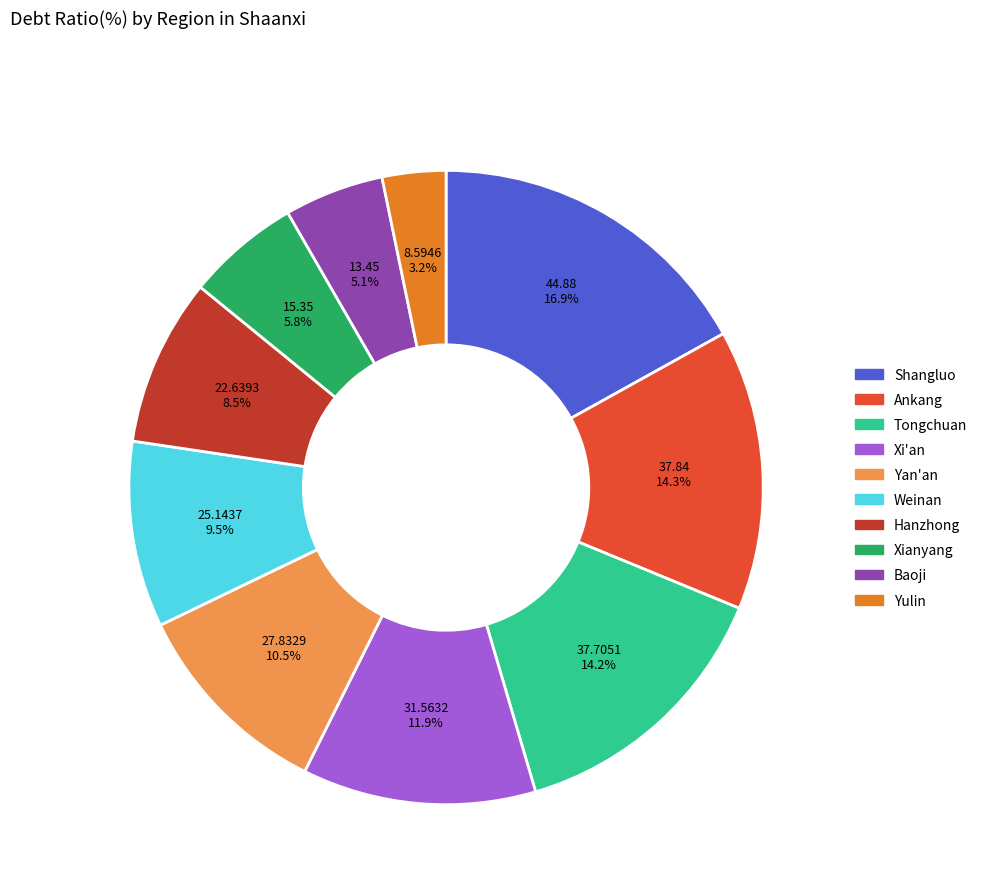

To the nearest percent, what is the combined percentage of Xianyang and Yan'an?

16%